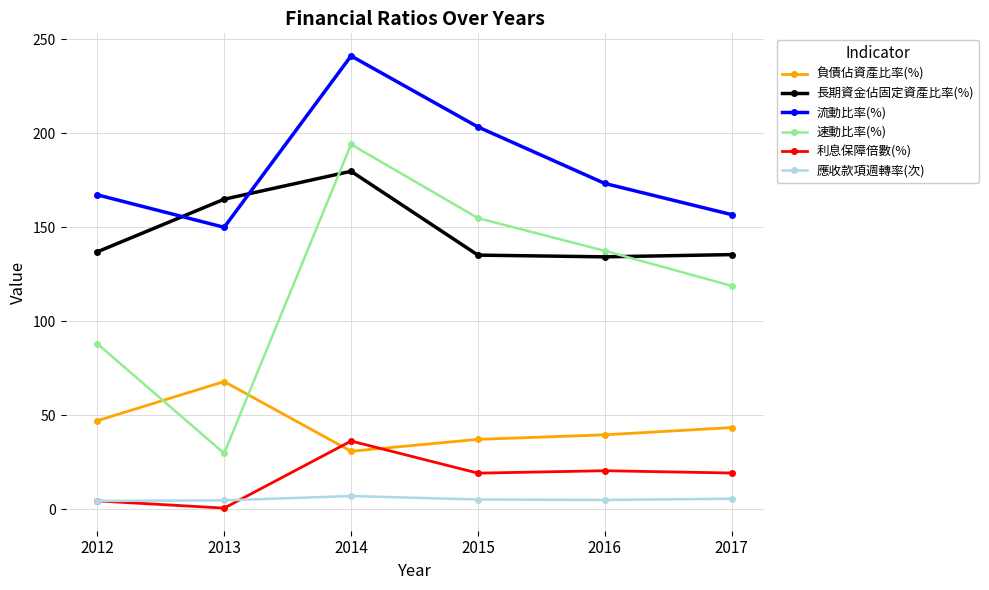

Which series has the largest range (max minus min)?

速動比率(%)